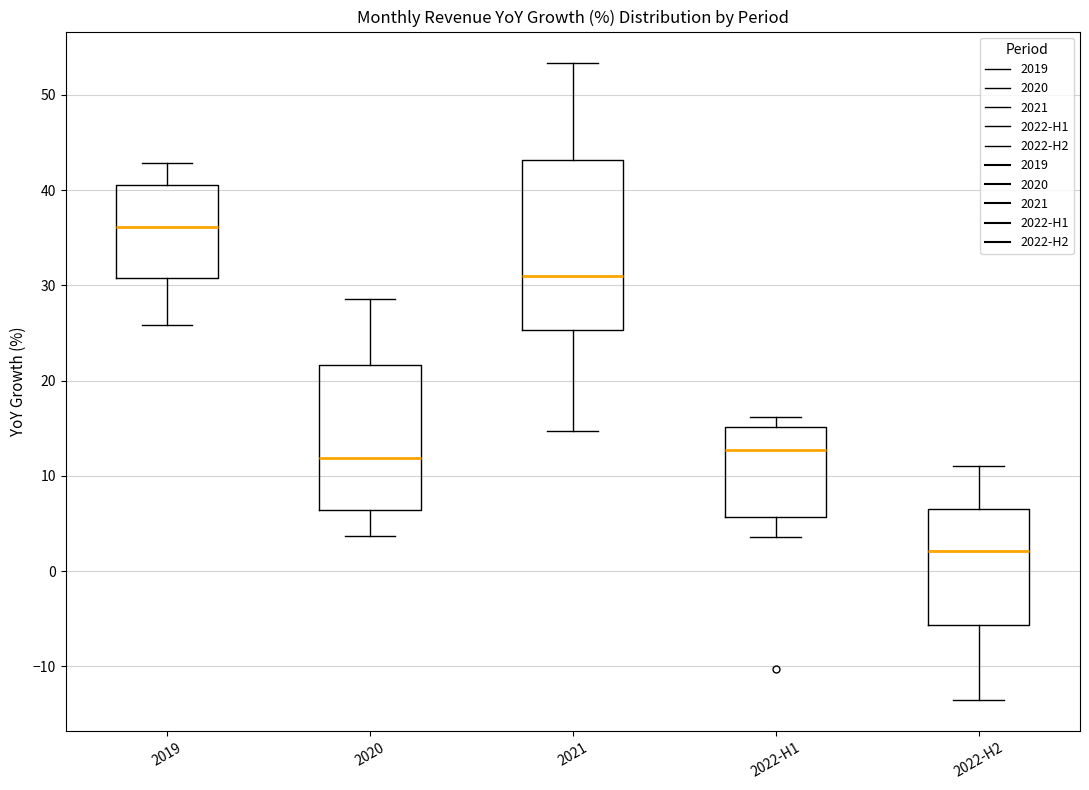

Which box has the lowest median line?

2022-H2